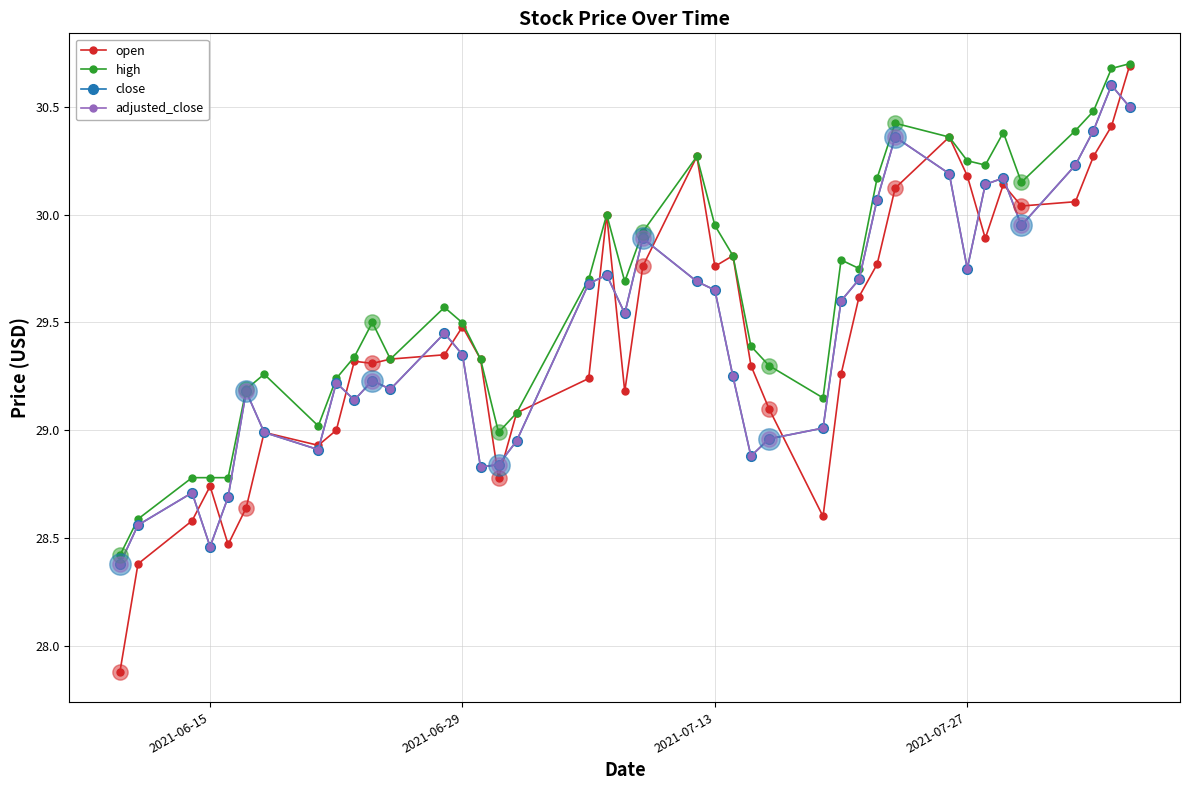

What is the difference between the maximum and minimum values in the open series?

2.8